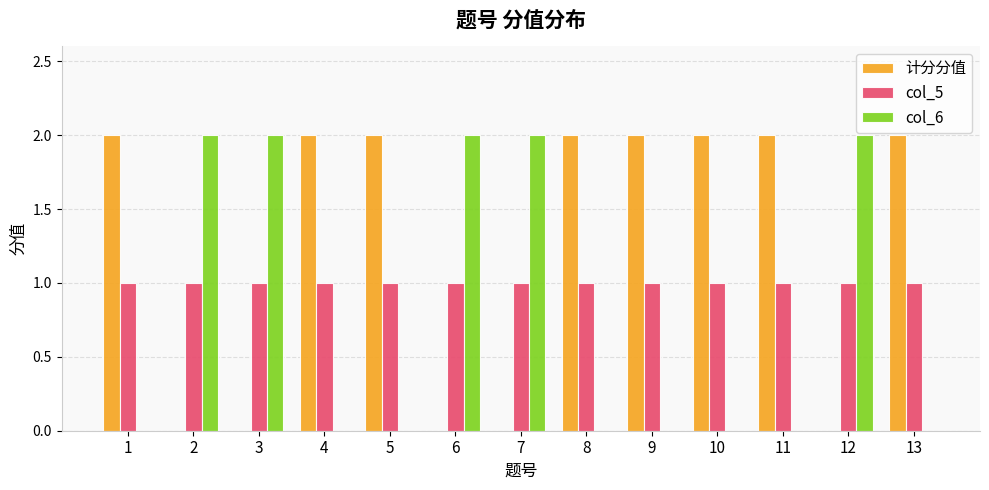

Reading left to right, what are all the values shown in this chart?

计分分值: 1=2	2=0	3=0	4=2	5=2	6=0	7=0	8=2	9=2	10=2	11=2	12=0	13=2
col_5: 1=1	2=1	3=1	4=1	5=1	6=1	7=1	8=1	9=1	10=1	11=1	12=1	13=1
col_6: 1=0	2=2	3=2	4=0	5=0	6=2	7=2	8=0	9=0	10=0	11=0	12=2	13=0